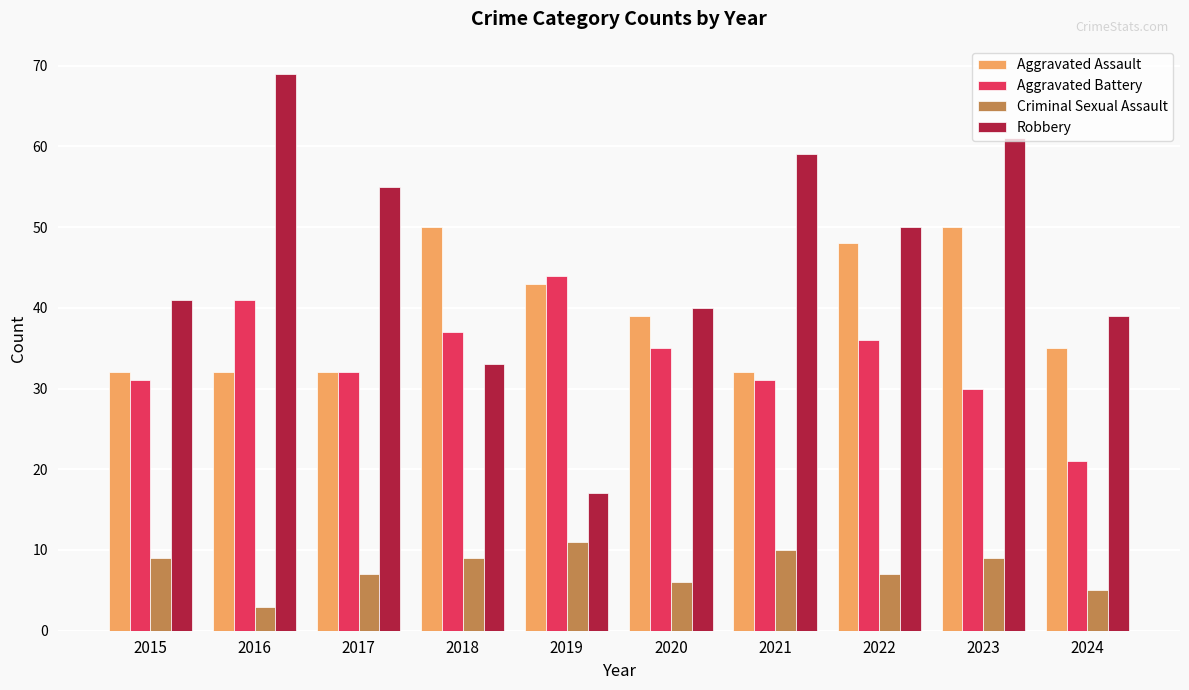

How many series are shown in this chart?

4